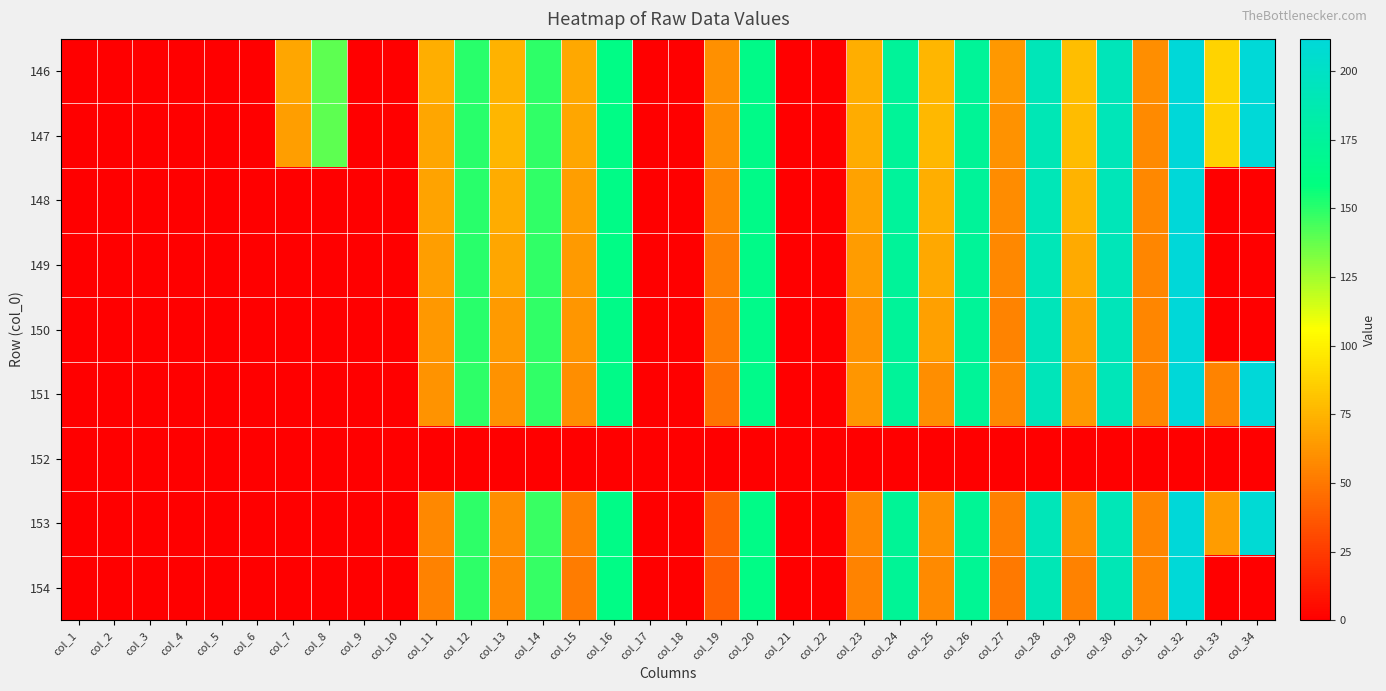

Rank the series at col_10 from lowest to highest value.

146, 147, 148, 149, 150, 151, 152, 153, 154